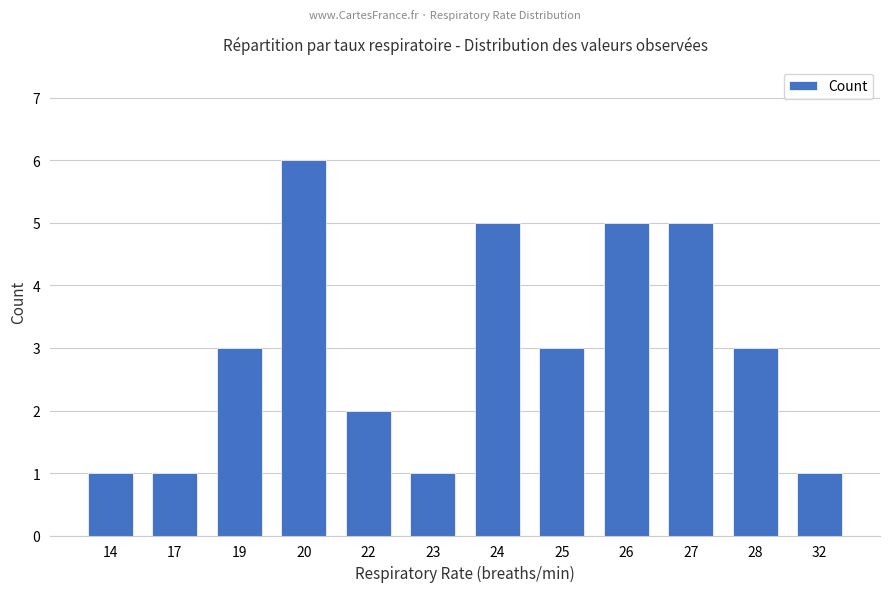

Reading right to left, what are all the values shown in this chart?

32=1	28=3	27=5	26=5	25=3	24=5	23=1	22=2	20=6	19=3	17=1	14=1